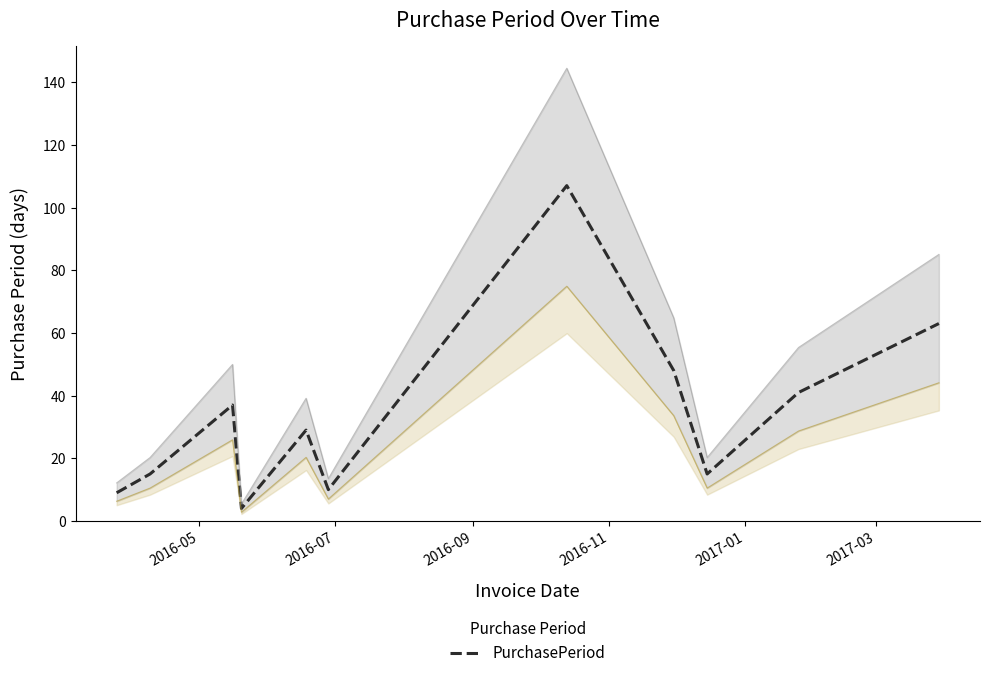

How many points are higher than both their immediate neighbors (excluding endpoints)?

3